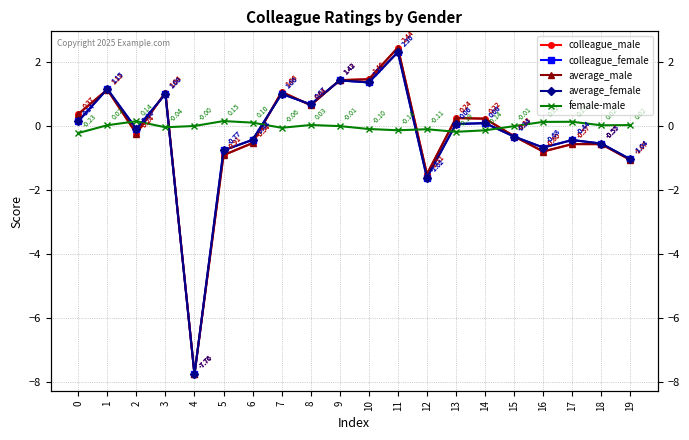

After their last crossing, which series has the higher values: female-male or average_female?

female-male